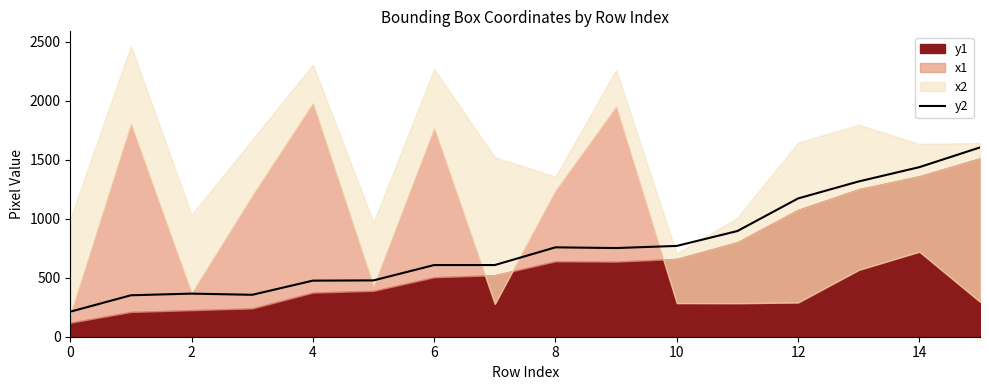

The y2 series shows 134 at 0. True or false?

False